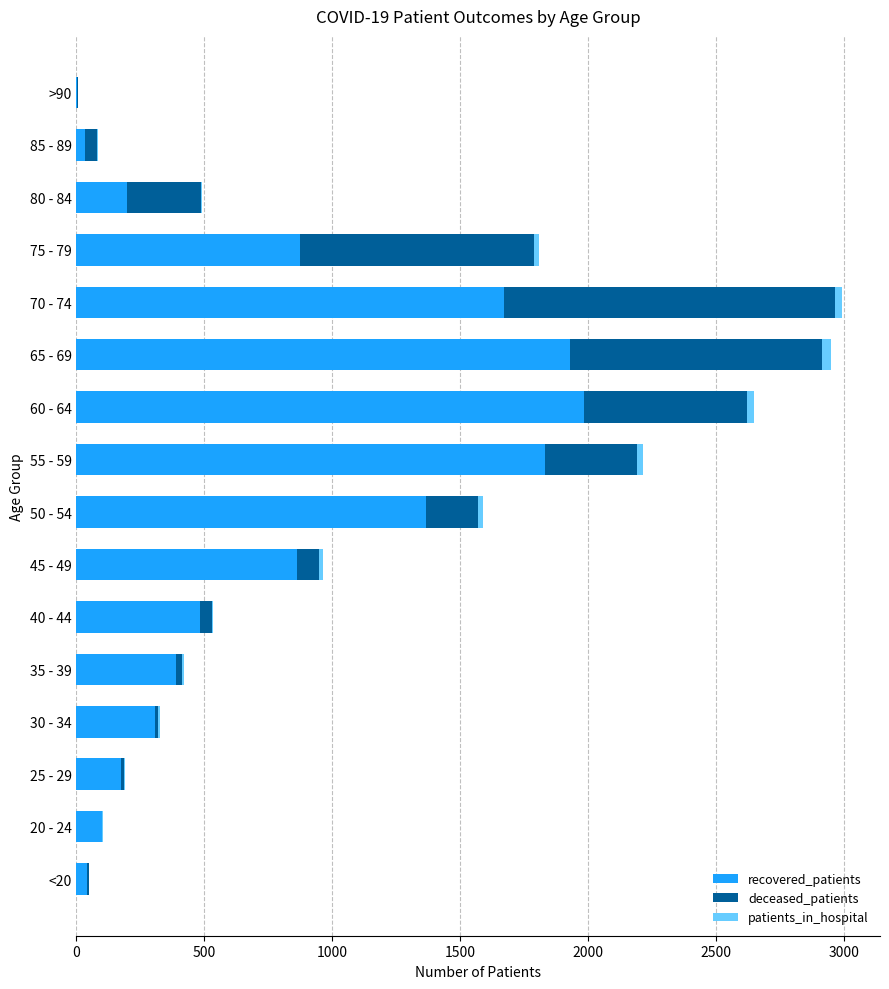

The recovered_patients series shows 873 at 75 - 79. True or false?

True